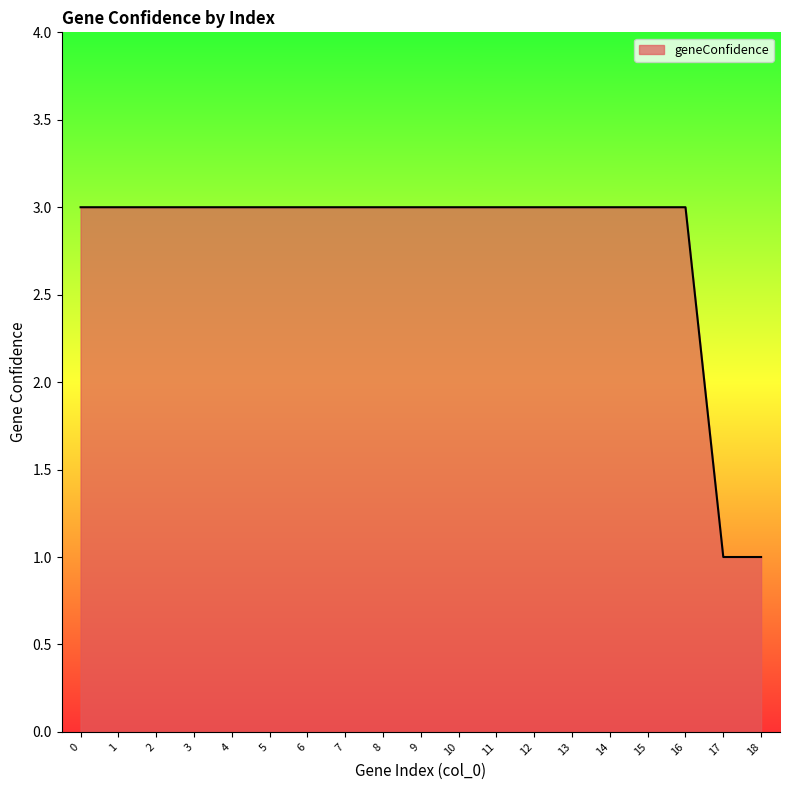

What is the minimum value shown in the chart?

1